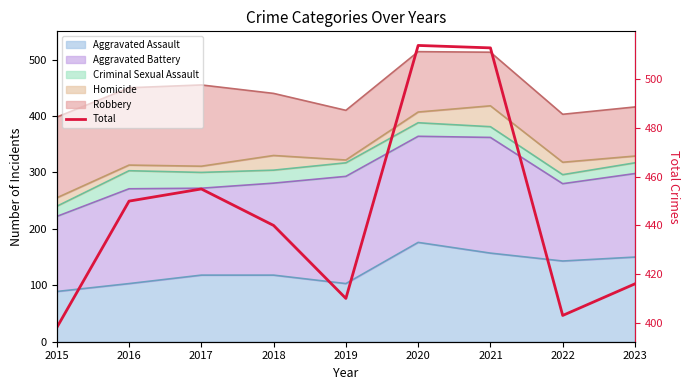

What is the sum of the values at 2018 and 2016?

890